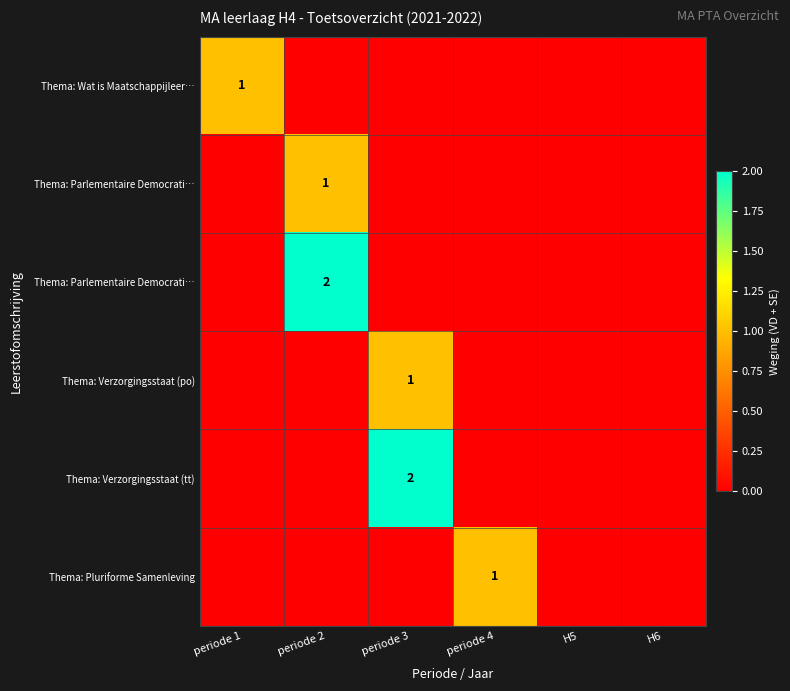

Count the number of categories in the chart.

6